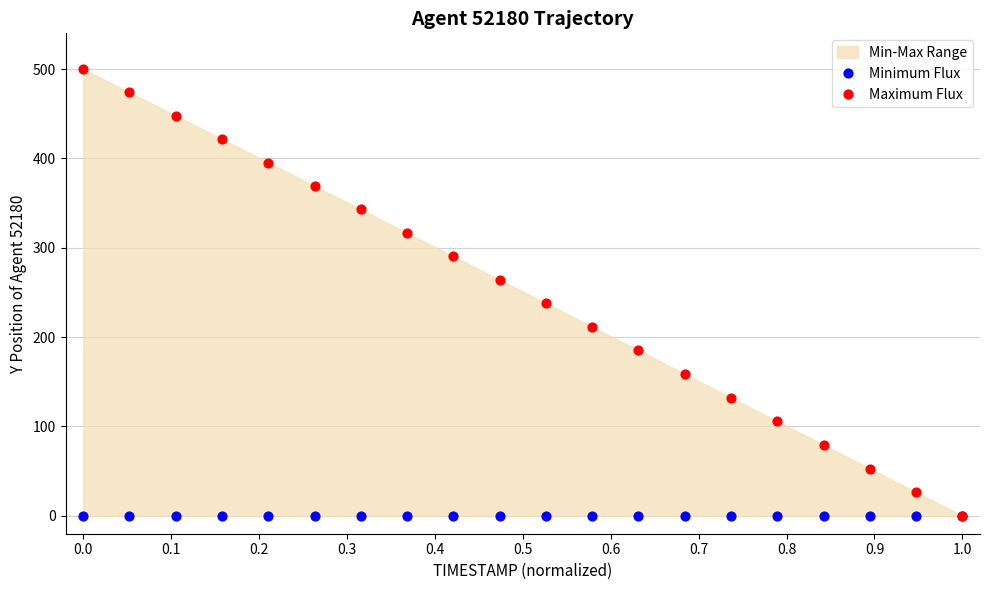

Which series contains the highest Y value?

Maximum Flux